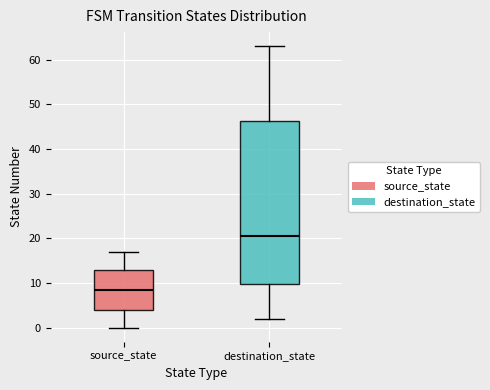

Reading left to right, transcribe this box plot: for each box, give where its median line is, the range the box spans, and where its two whiskers end, as read against the y-axis. The values are not printed on the chart, so give them approximately, as read against the axis.

source_state: median 9, box 4 to 13, whiskers 0 to 17
destination_state: median 21, box 10 to 46, whiskers 2 to 63